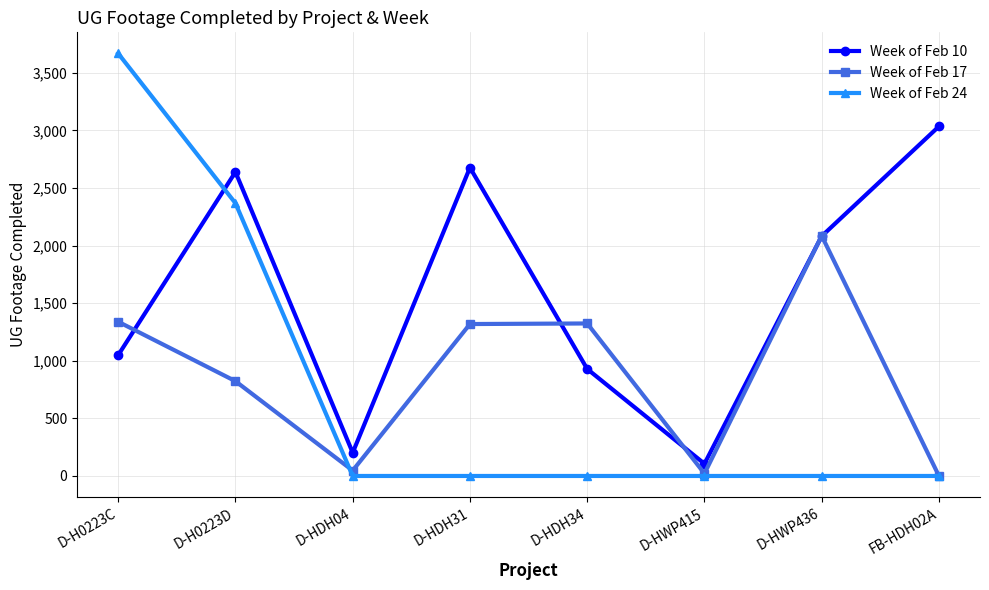

Which series has the widest spread of values?

Week of Feb 24